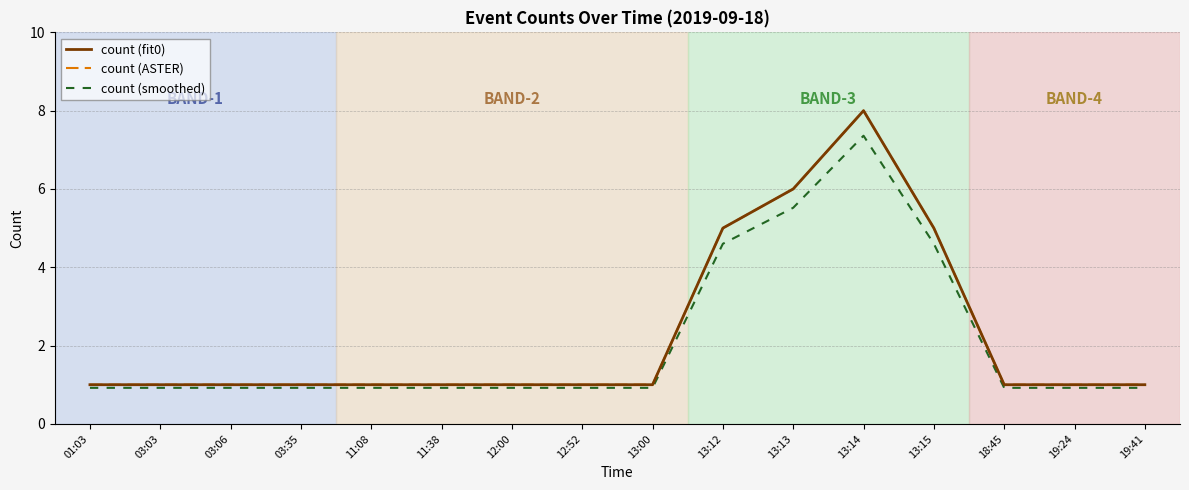

Does the chart have visible grid lines?

Yes